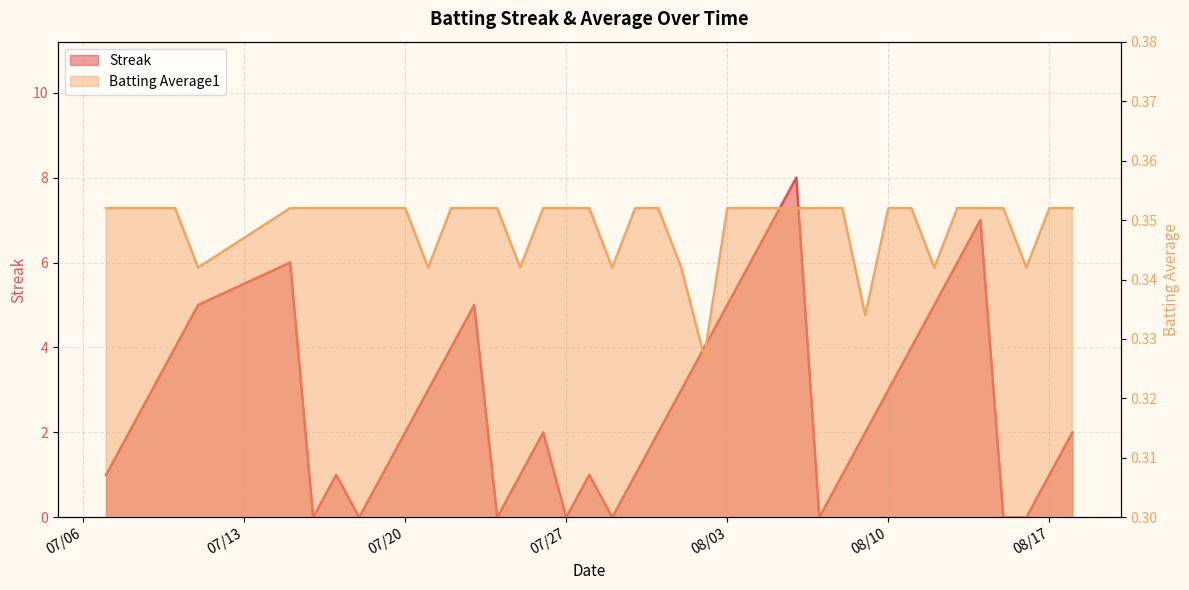

Where is the first local minimum for Streak?

2010-07-16